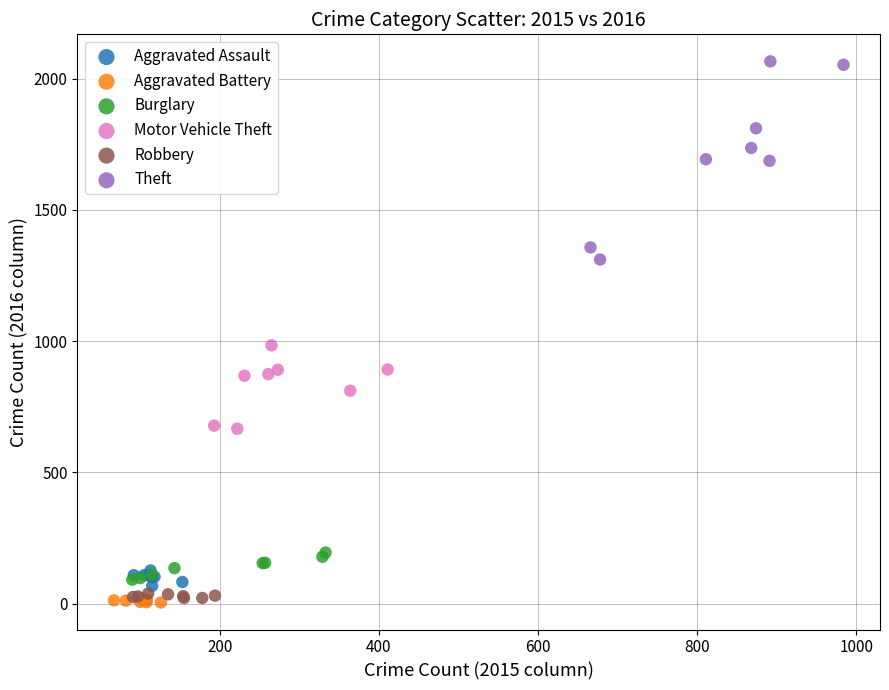

Which series reaches the maximum Y coordinate?

Theft